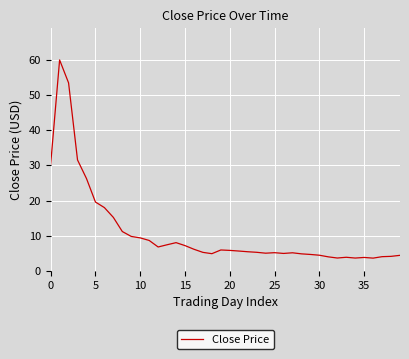

What is the difference between the maximum and minimum values?

56.2